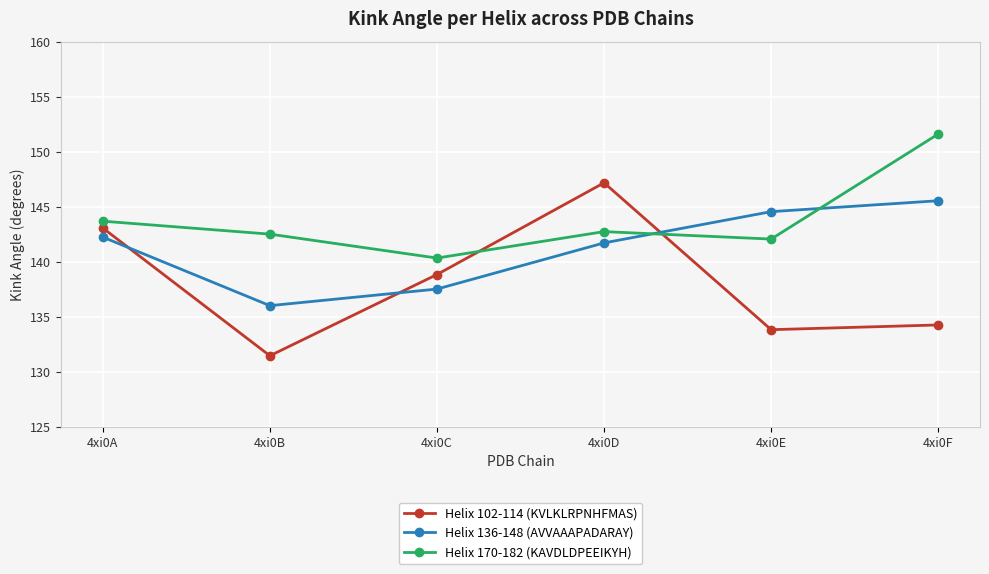

List the series in order of their overall mean, lowest first.

Helix 102-114 (KVLKLRPNHFMAS), Helix 136-148 (AVVAAAPADARAY), Helix 170-182 (KAVDLDPEEIKYH)